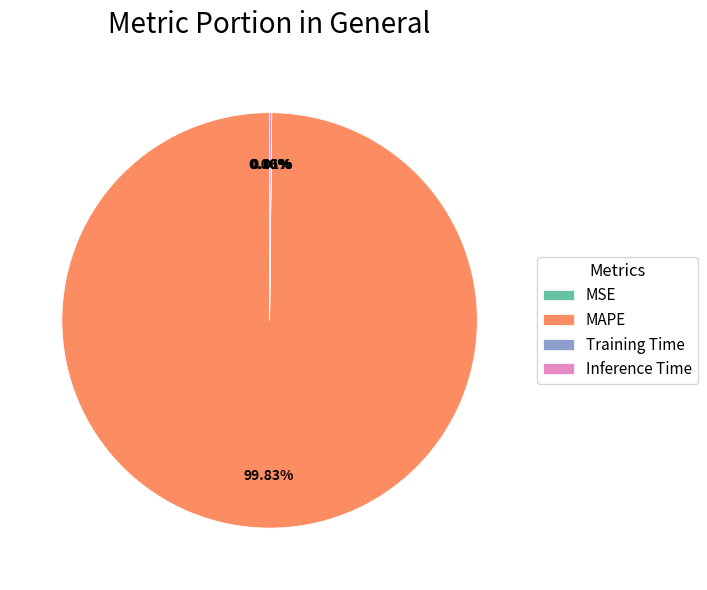

What is the largest slice in the pie chart?

MAPE